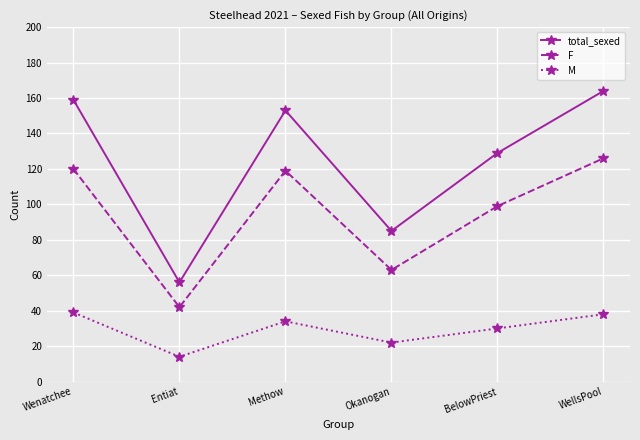

Between Methow and BelowPriest, which series saw the biggest shift?

total_sexed